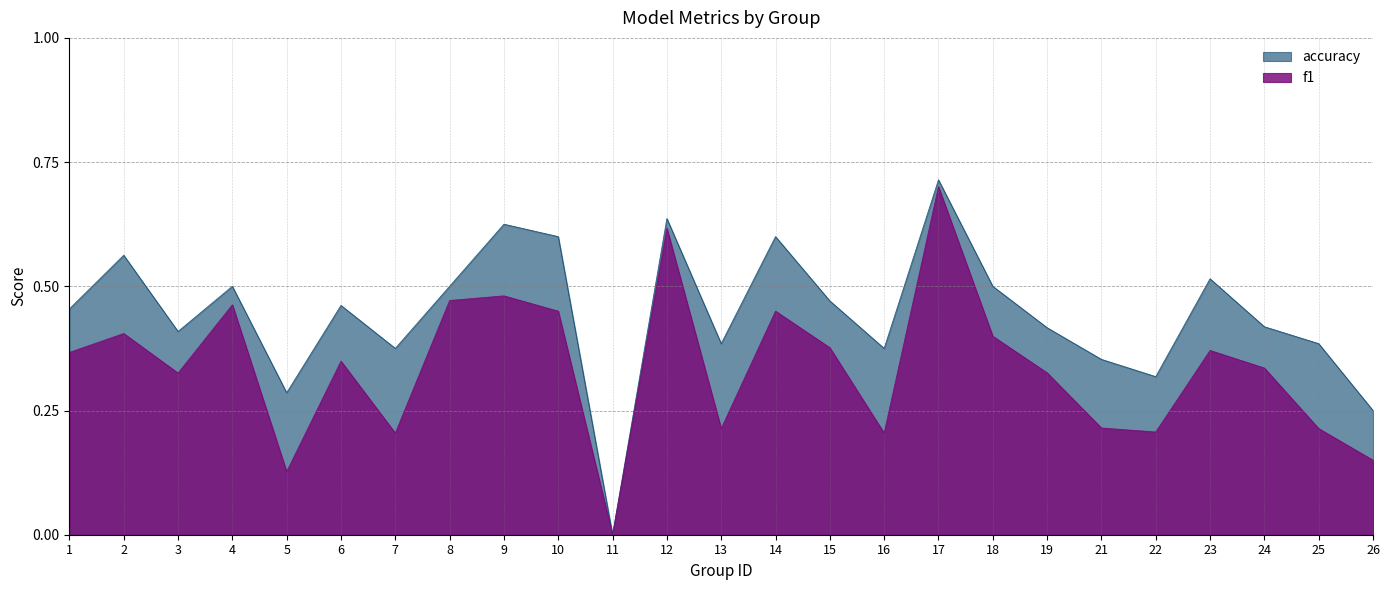

Reading right to left, transcribe all the data shown in this chart.

f1: 0.2	0.2	0.3	0.4	0.2	0.2	0.3	0.4	0.7	0.2	0.4	0.5	0.2	0.6	0.0	0.5	0.5	0.5	0.2	0.3	0.1	0.5	0.3	0.4	0.4
accuracy: 0.2	0.4	0.4	0.5	0.3	0.4	0.4	0.5	0.7	0.4	0.5	0.6	0.4	0.6	0.0	0.6	0.6	0.5	0.4	0.5	0.3	0.5	0.4	0.6	0.5